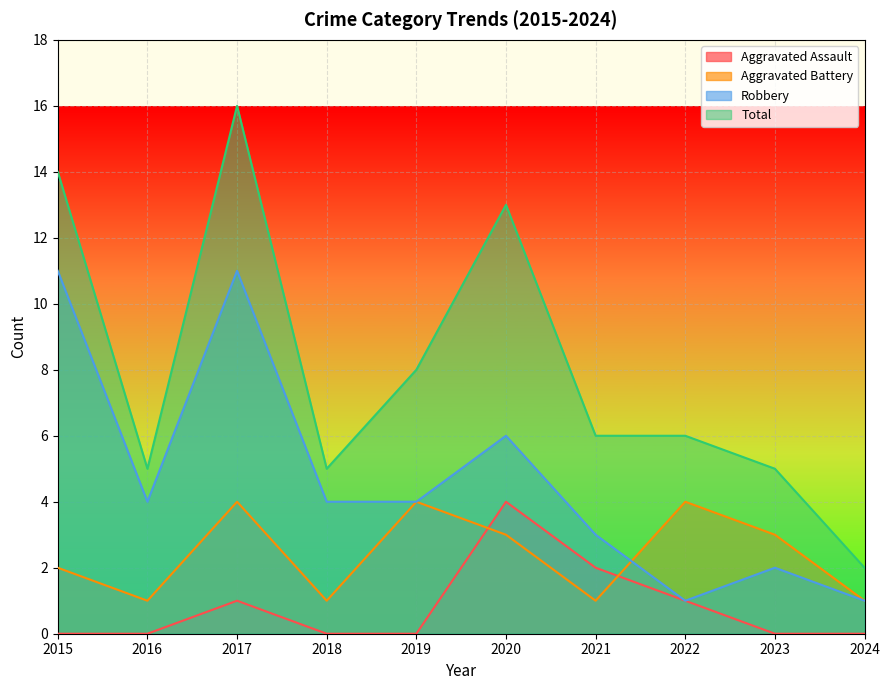

Reading left to right, list all the values displayed in this chart.

Aggravated Assault: 0	0	1	0	0	4	2	1	0	0
Aggravated Battery: 2	1	4	1	4	3	1	4	3	1
Robbery: 11	4	11	4	4	6	3	1	2	1
Total: 14	5	16	5	8	13	6	6	5	2